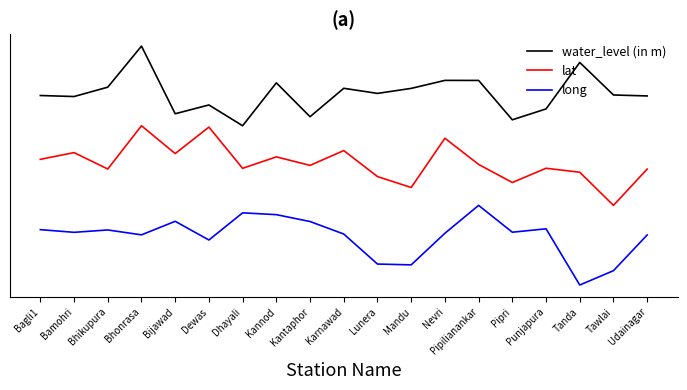

At which label is long closest to 0?

Tanda